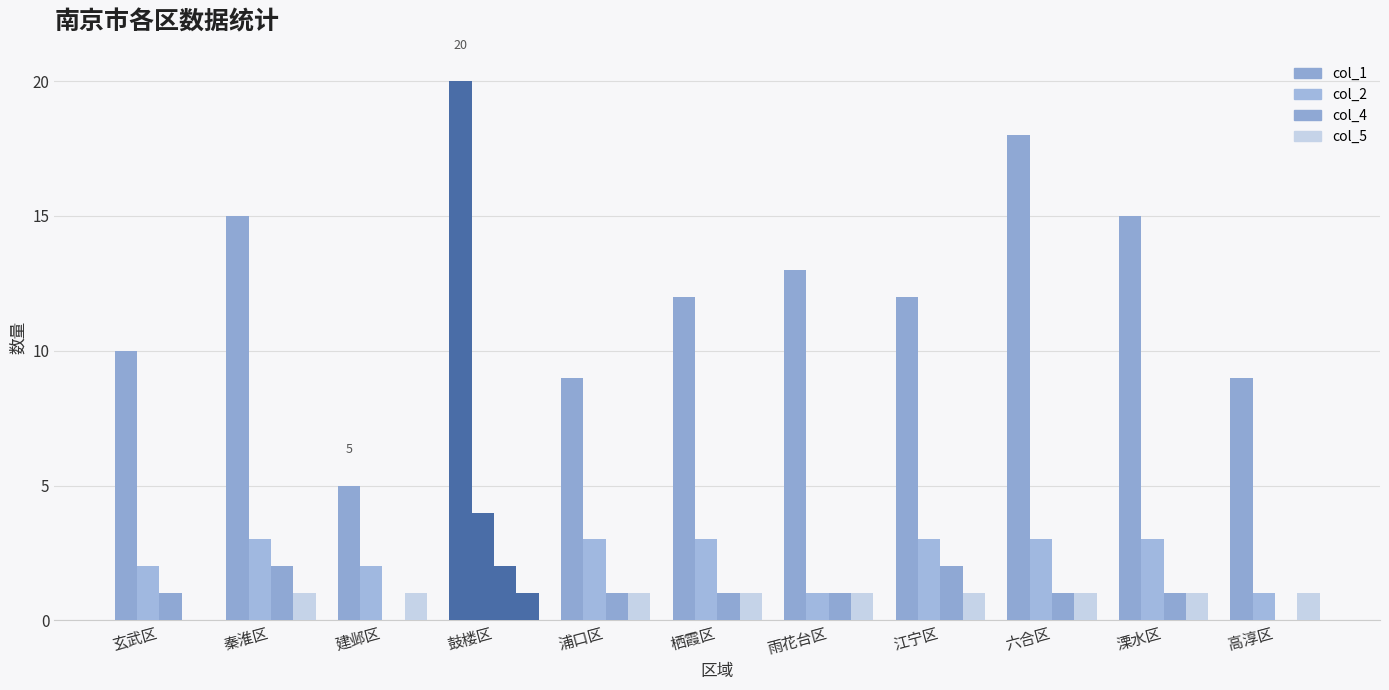

The value of col_2 at 秦淮区 is 1. True or false?

False